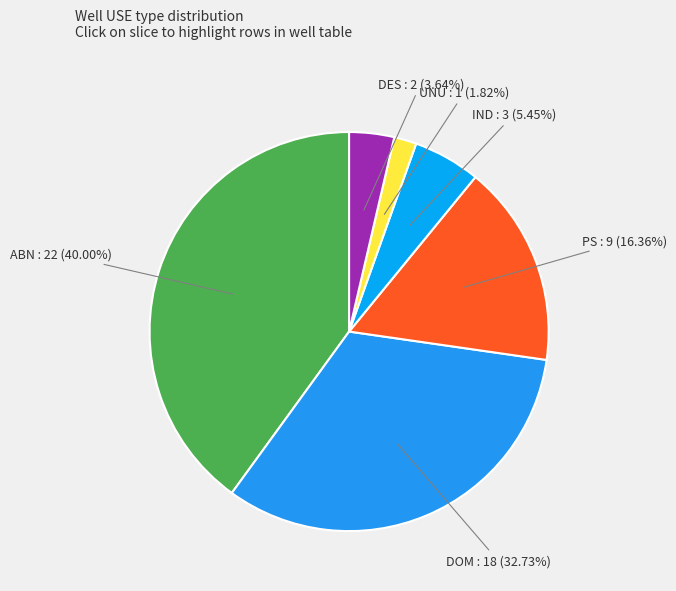

Between IND and UNU, which is larger?

IND